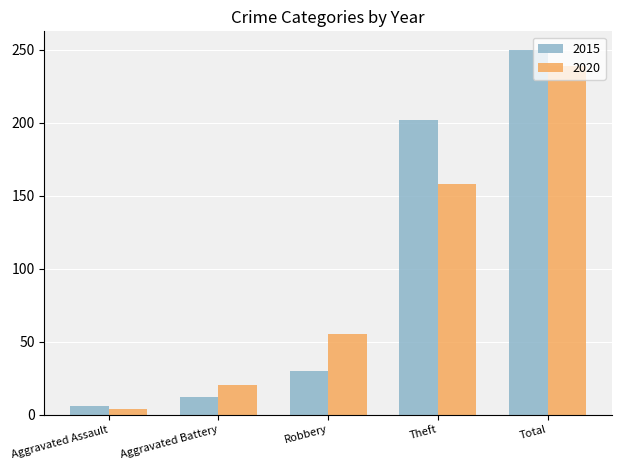

At Robbery, list the series in order from largest to smallest.

2020, 2015